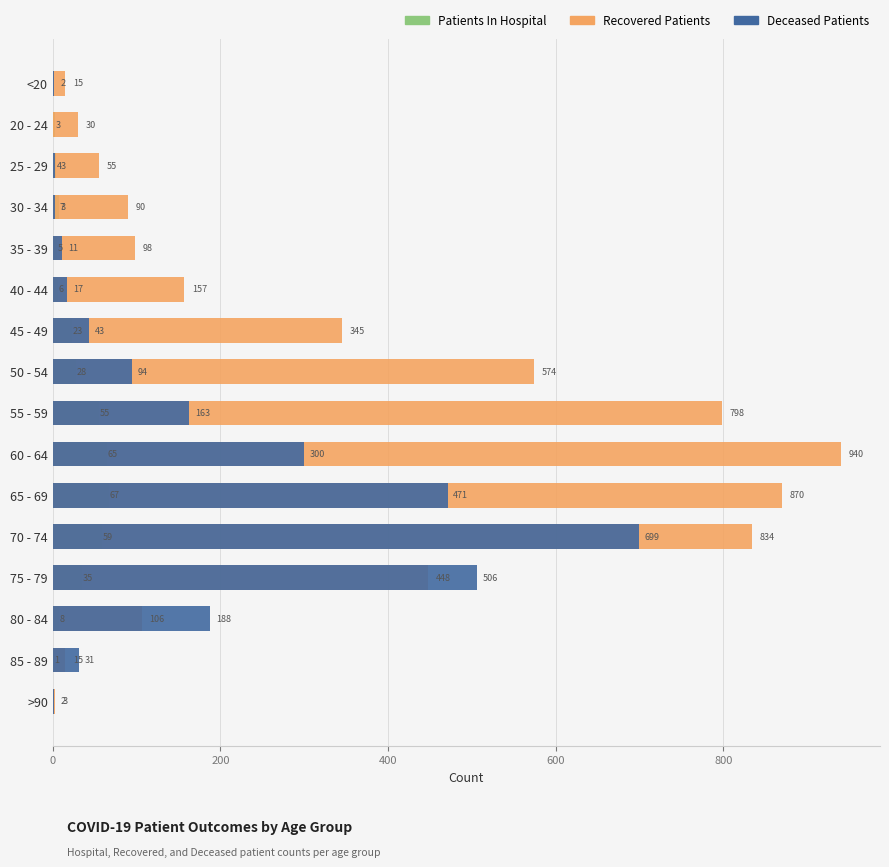

How many groups of bars are there?

16